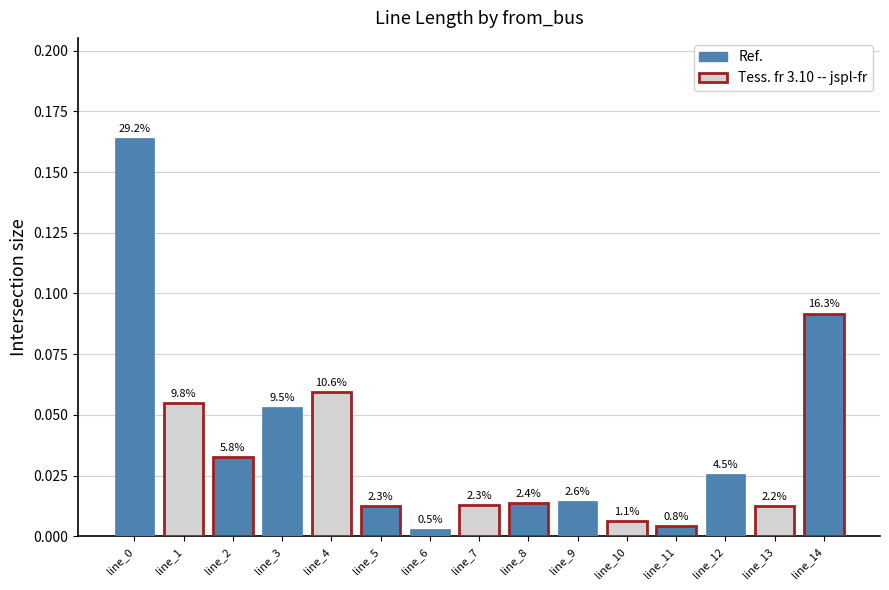

What is the greatest value displayed?

0.2